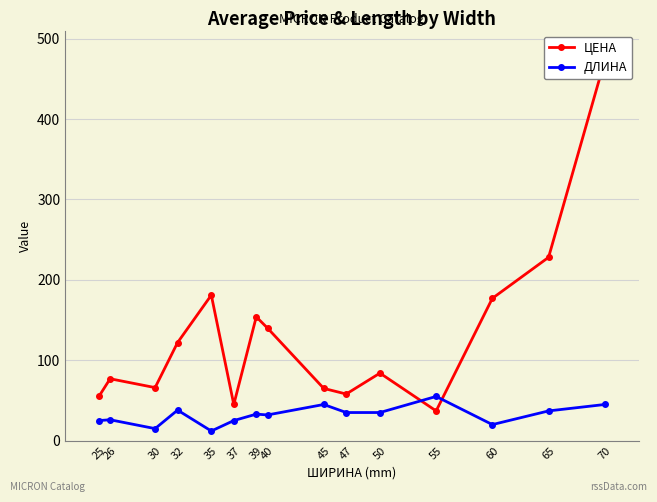

Is the value of ЦЕНА at 45 greater than the value of ДЛИНА at 30?

Yes